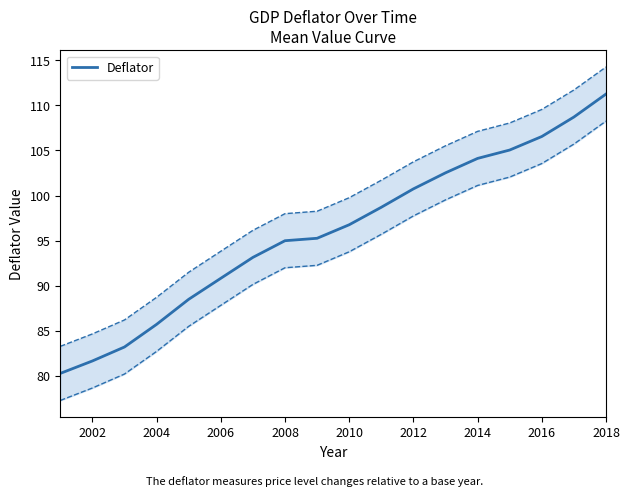

What is the minimum value for Deflator?

80.3